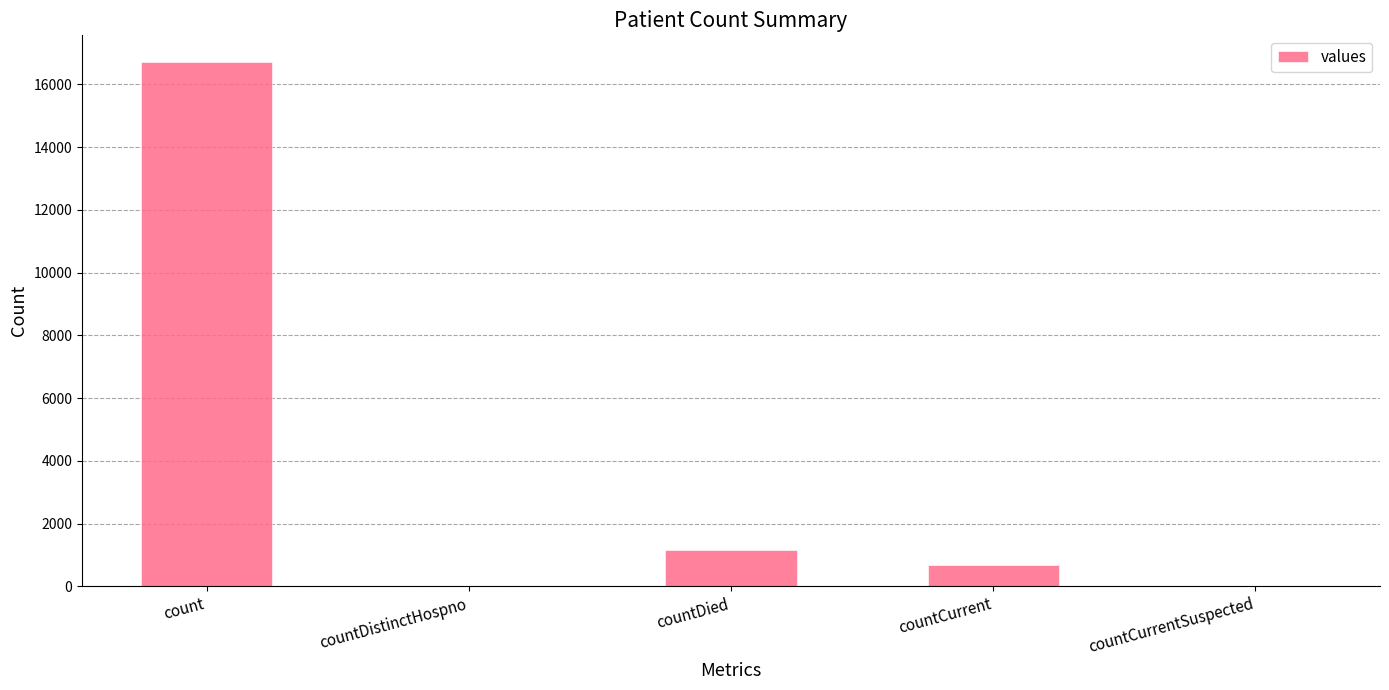

Is it true that the value at count is 29603?

False